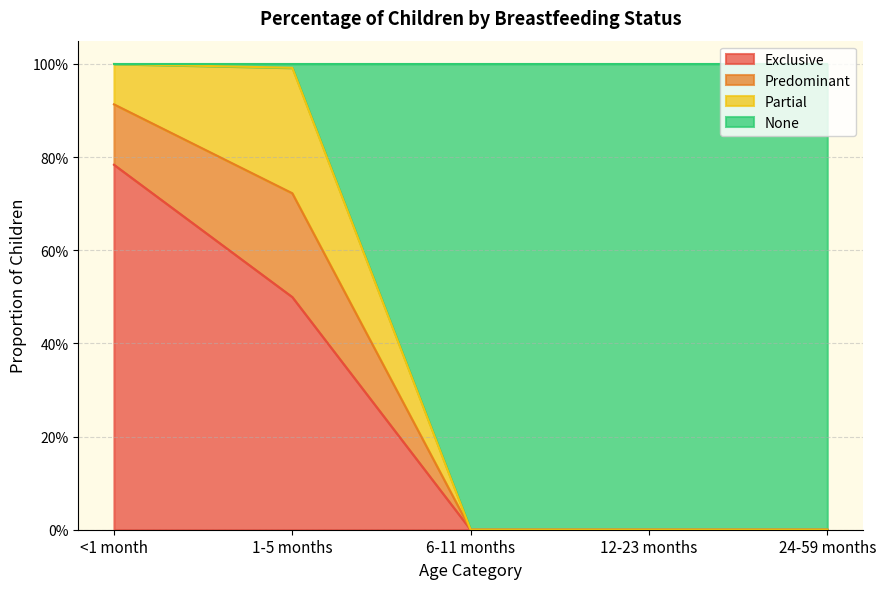

Is the value of None at 1-5 months greater than the value of Exclusive at 12-23 months?

Yes